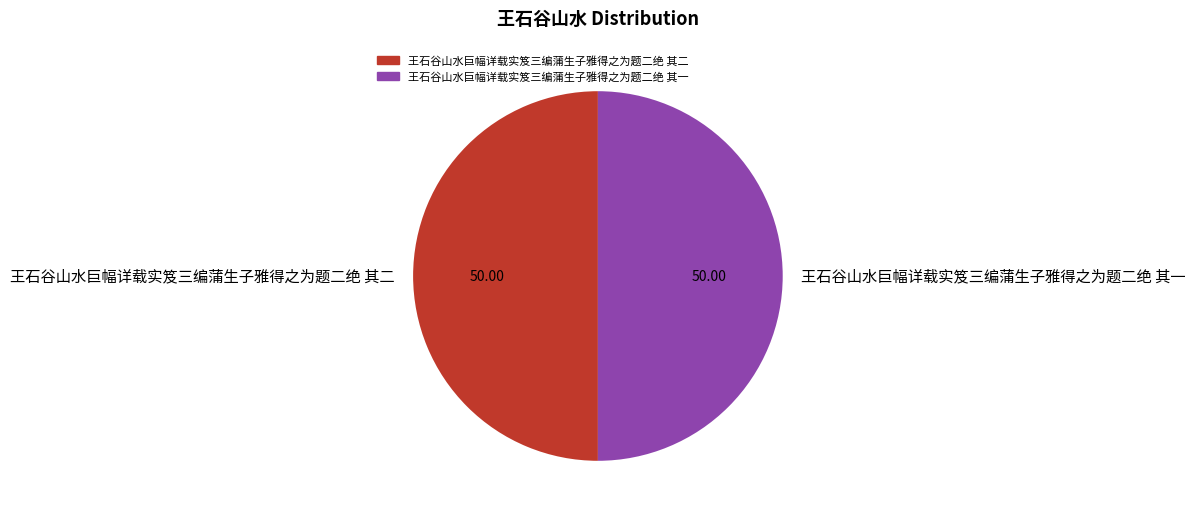

How many slices are in this pie chart?

2